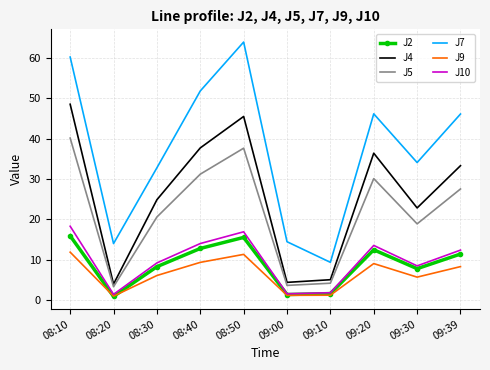

Is it true that J5 equals 4.2 at 09:10?

True